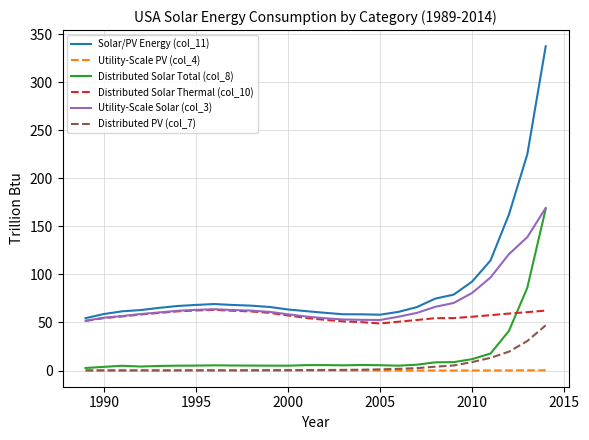

True or false: Distributed Solar Thermal (col_10) and Utility-Scale PV (col_4) cross at least once.

False